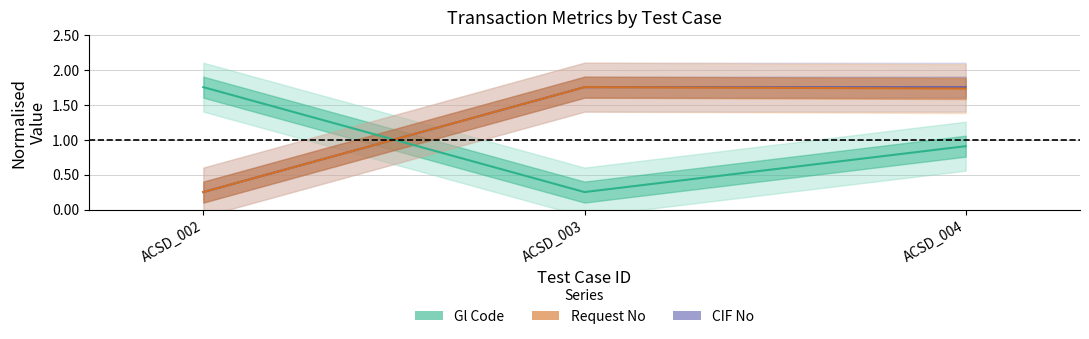

Reading left to right, list all the values displayed in this chart.

Gl Code: 1.7	0.2	0.9
CIF No: 0.2	1.7	1.7
Request No: 0.2	1.7	1.7